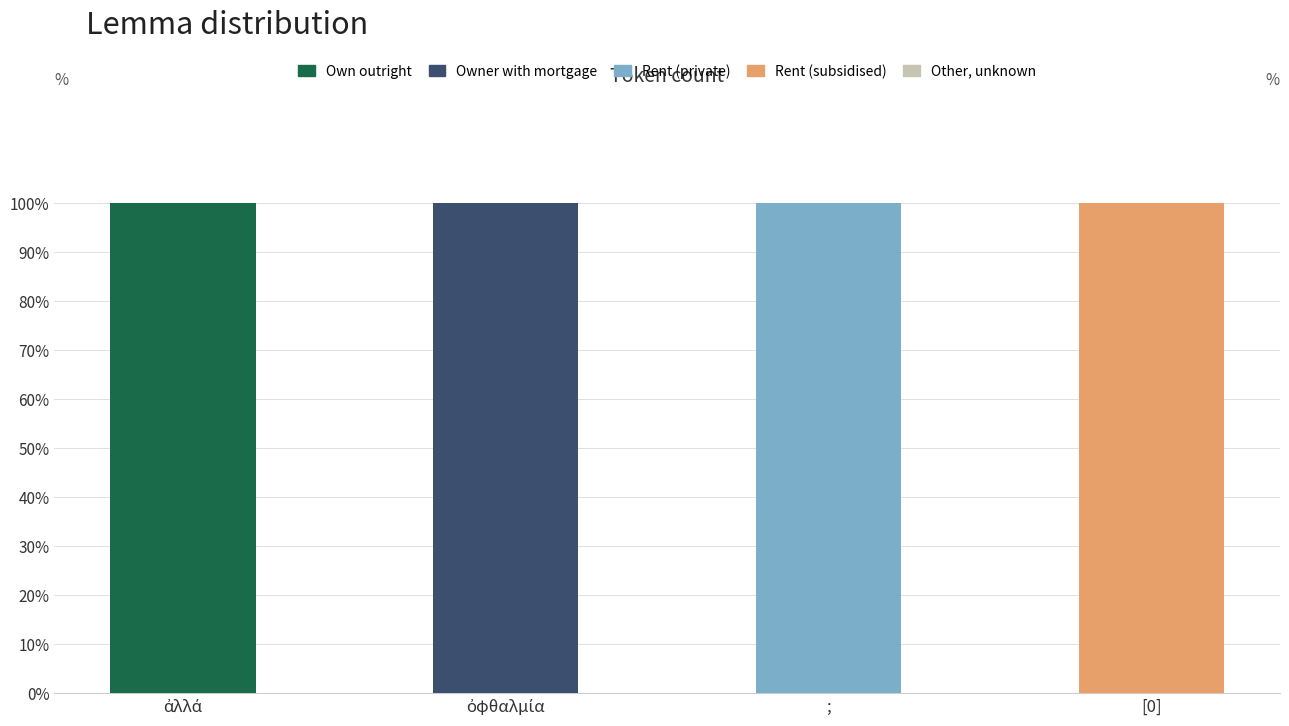

The value of Own outright at ; is 41. True or false?

False